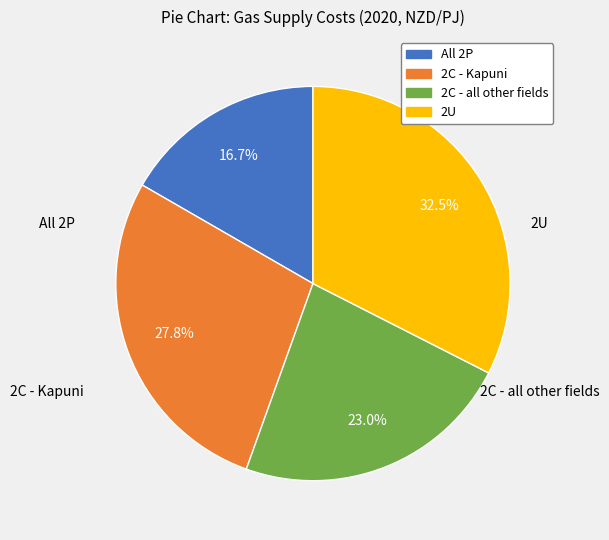

Is it true that All 2P is 17% of the pie?

True